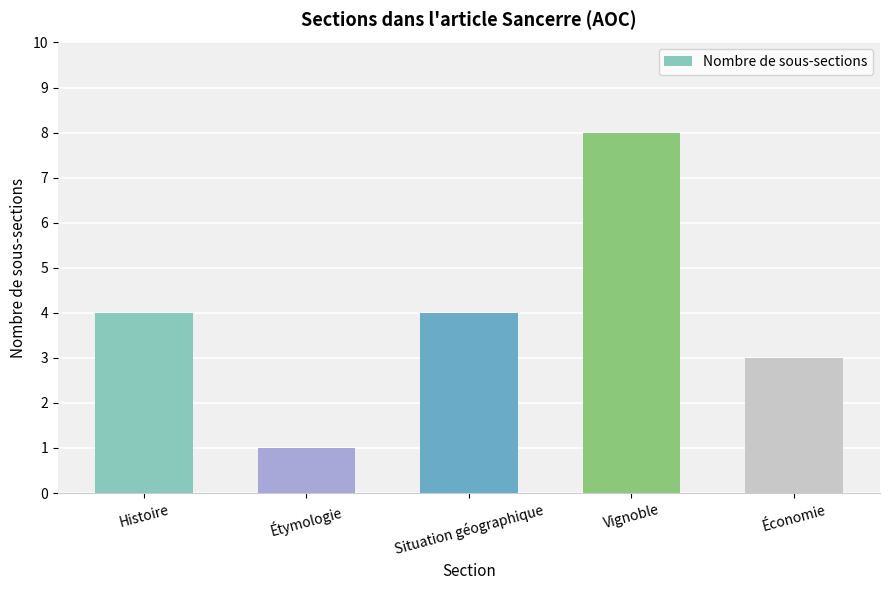

What value does the data have at Étymologie?

1